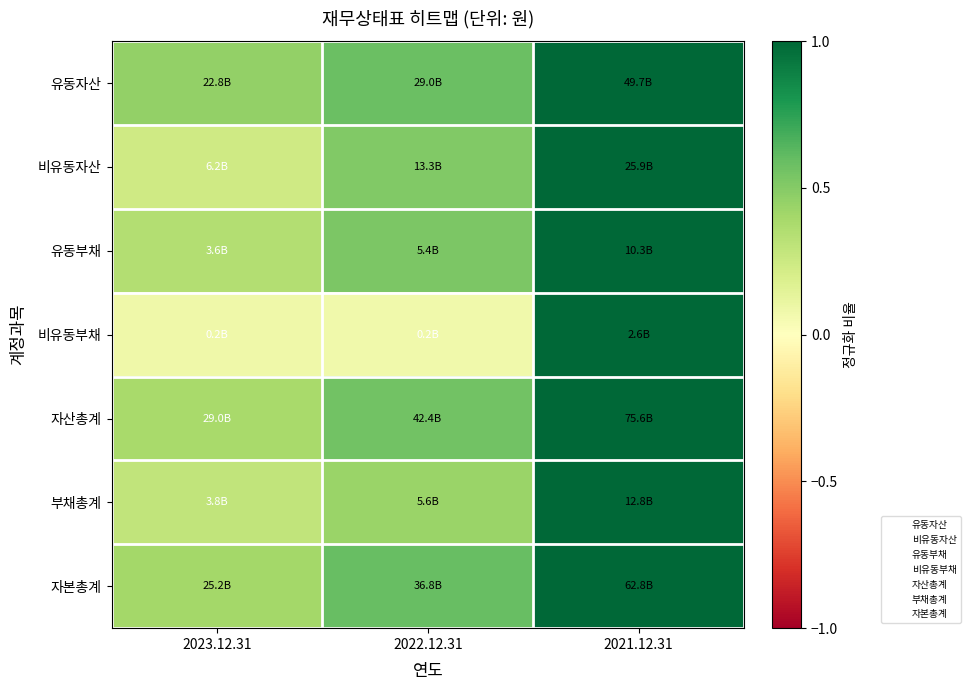

Reading right to left, list all the values displayed in this chart.

유동자산: 2021.12.31=1.0	2022.12.31=0.6	2023.12.31=0.5
비유동자산: 2021.12.31=1.0	2022.12.31=0.5	2023.12.31=0.2
유동부채: 2021.12.31=1.0	2022.12.31=0.5	2023.12.31=0.3
비유동부채: 2021.12.31=1.0	2022.12.31=0.1	2023.12.31=0.1
자산총계: 2021.12.31=1.0	2022.12.31=0.6	2023.12.31=0.4
부채총계: 2021.12.31=1.0	2022.12.31=0.4	2023.12.31=0.3
자본총계: 2021.12.31=1.0	2022.12.31=0.6	2023.12.31=0.4